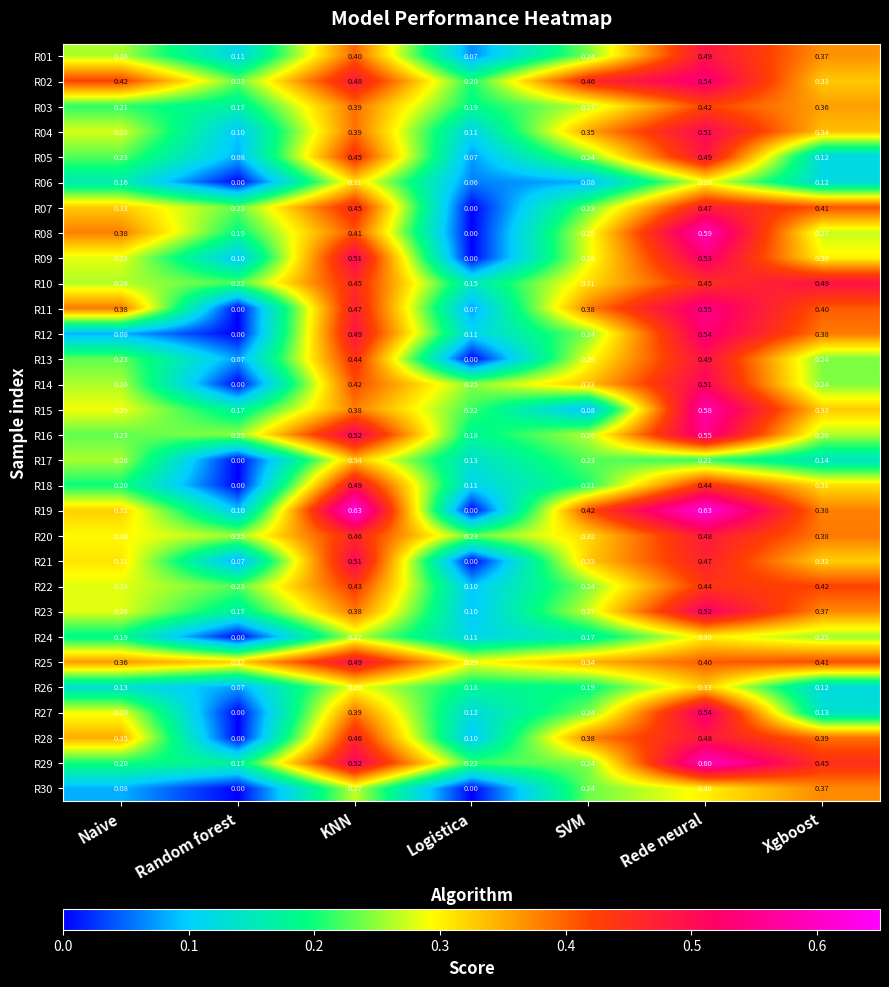

Is the value of R23 at Naive greater than the value of R28 at KNN?

No